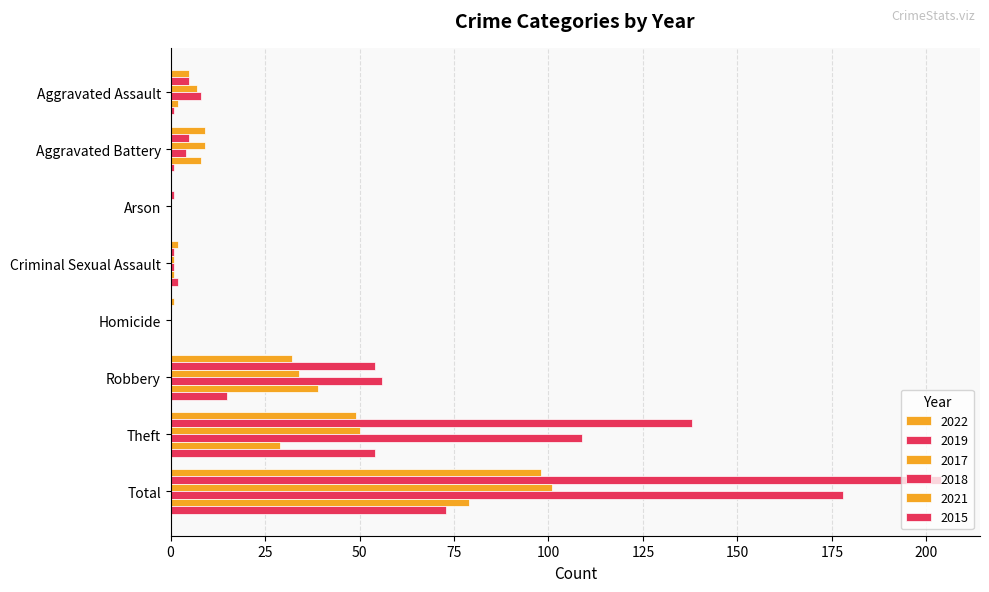

What is the value of the 2022 bar at the 6th from the left?

32